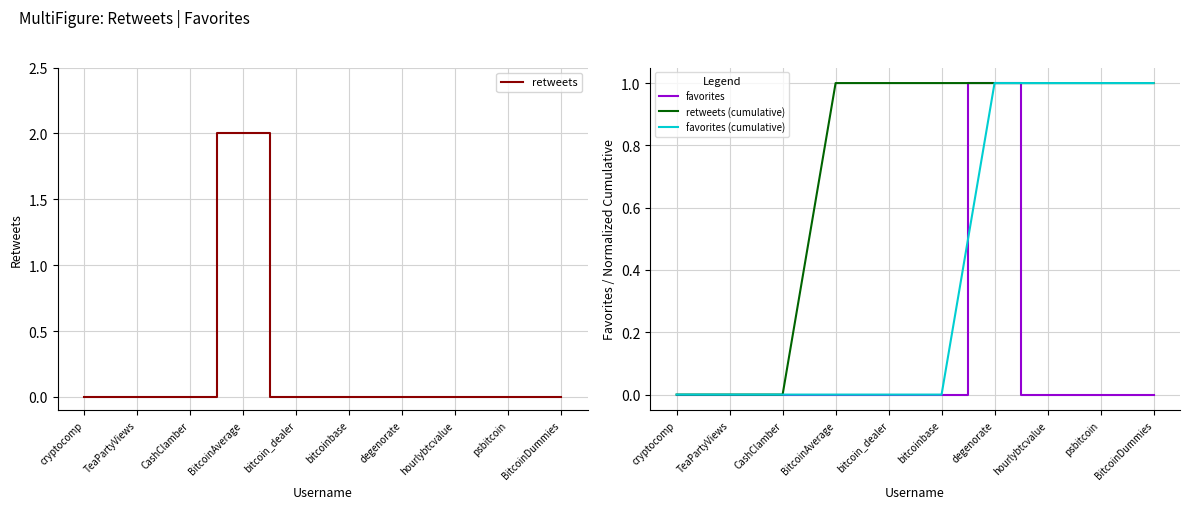

At which category does the chart reach its minimum across all series?

cryptocomp